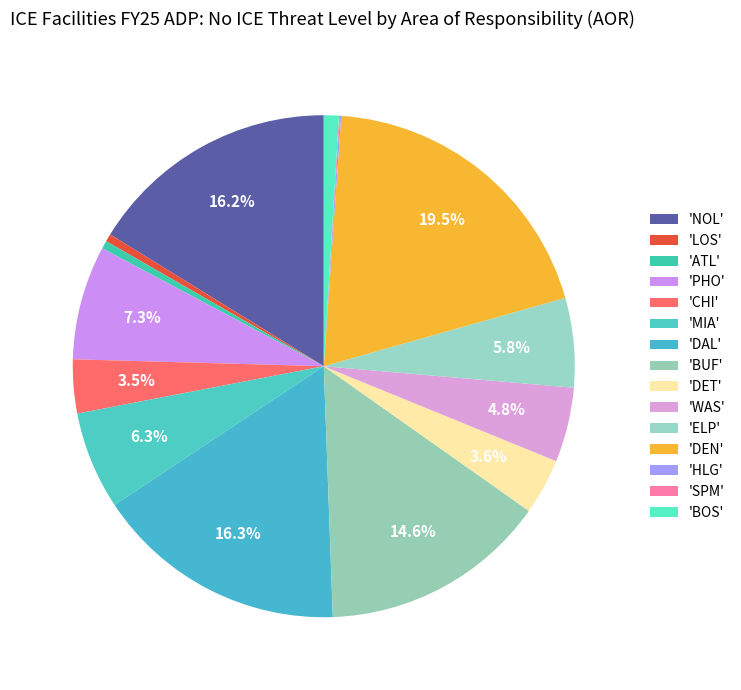

How many slices are in this pie chart?

15